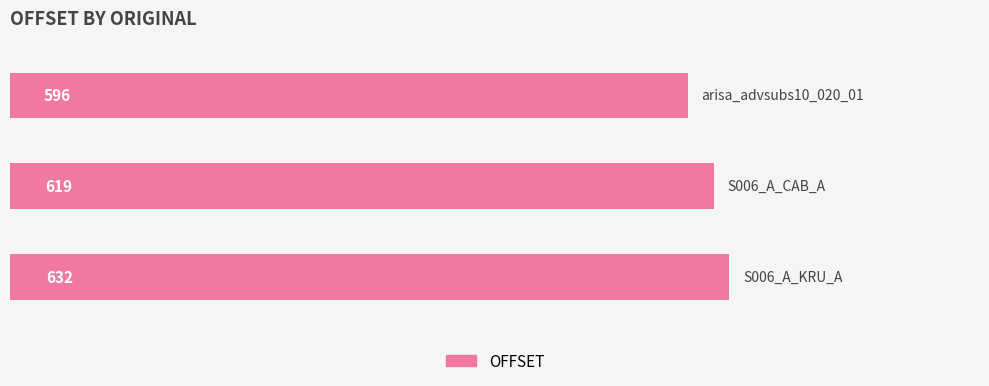

What is the average value?

616